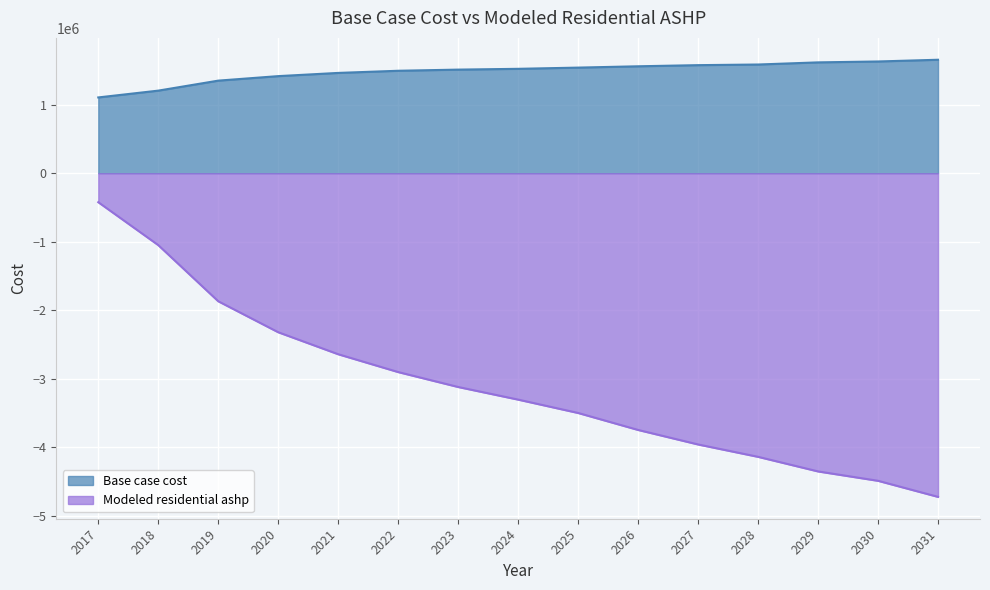

What is the difference between the highest and lowest values at 2027?

5534655.5